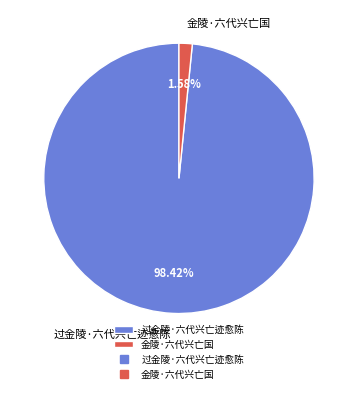

Does any single category account for the majority?

Yes